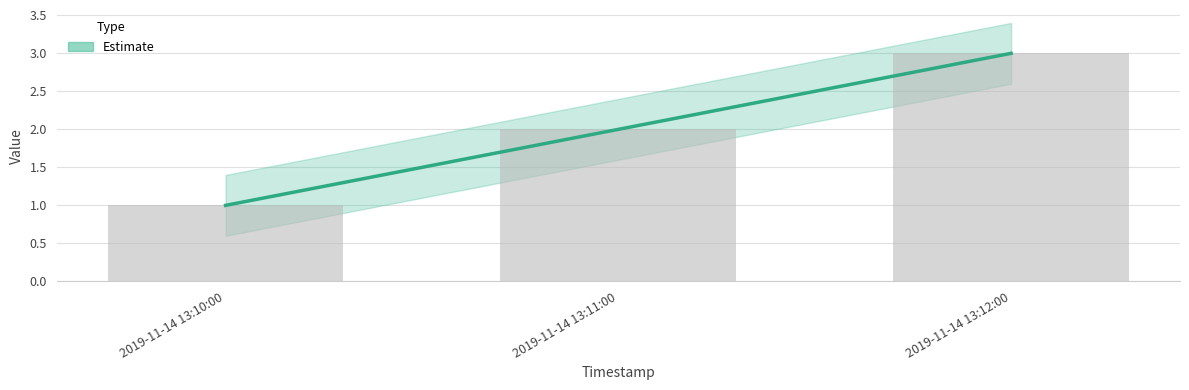

Does the chart contain stacked bars?

No